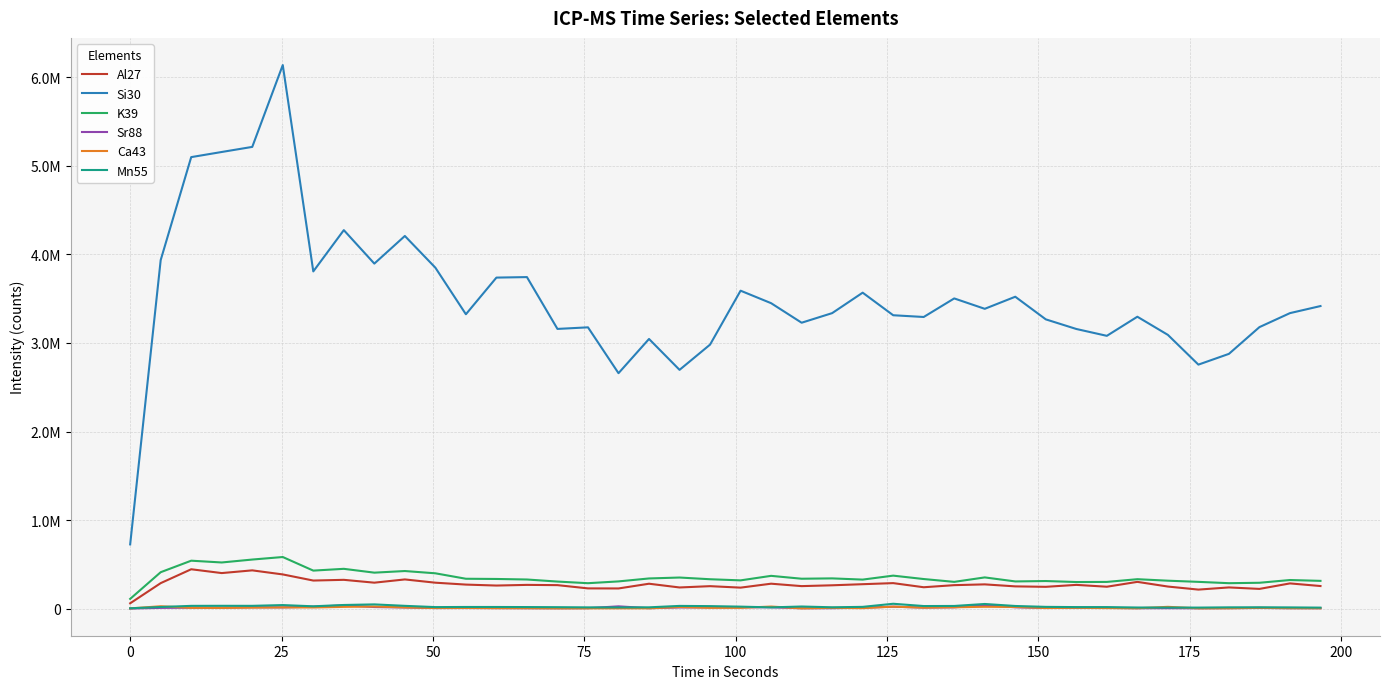

True or false: Al27 has more than 2 interior local peaks.

True